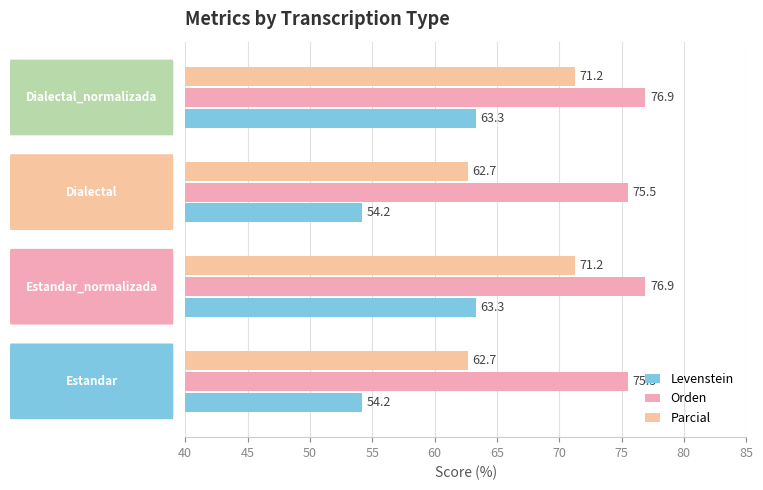

Count the number of data series in this chart.

3